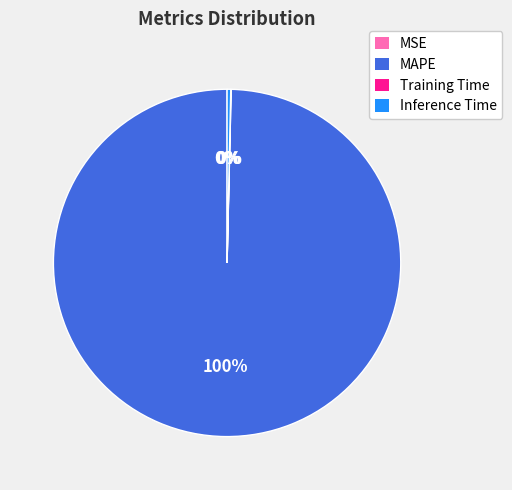

To the nearest percent, what is the average slice percentage?

25%